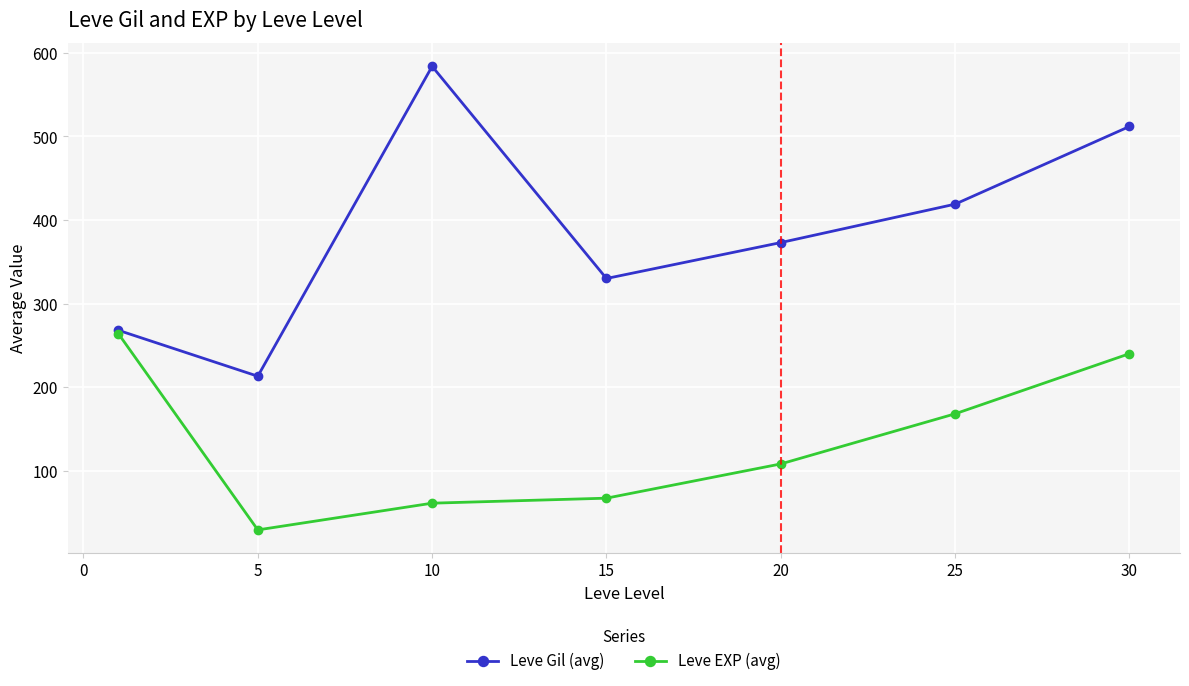

How many interior local peaks does the Leve Gil (avg) series have?

1